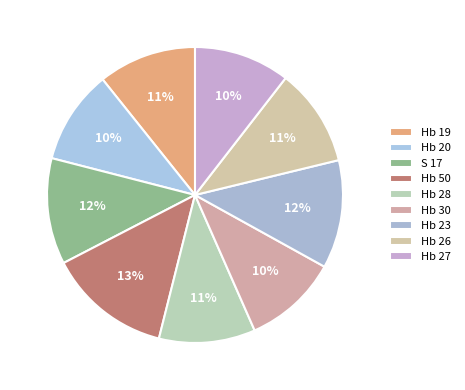

What is the smallest slice in the pie chart?

Hb 20